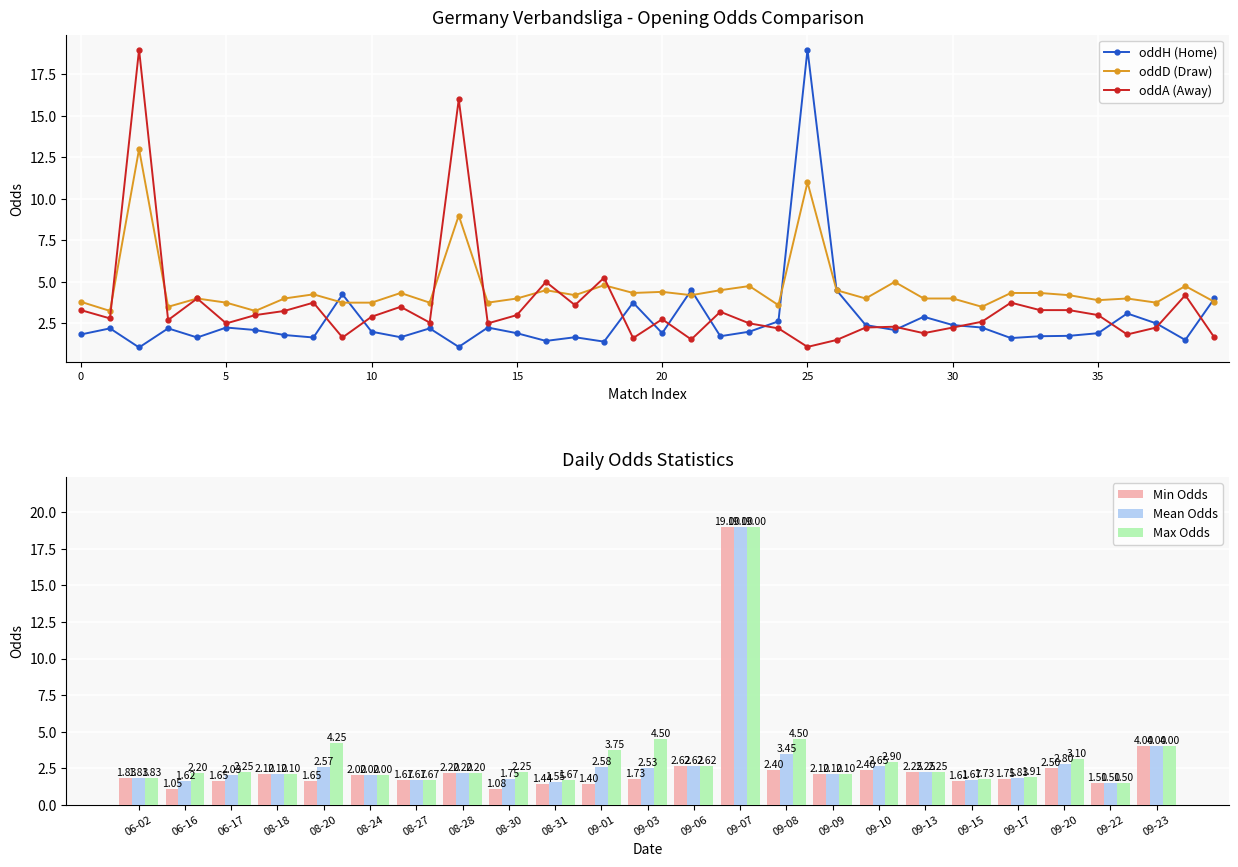

Is the value of oddA at 28 greater than the value of oddD at 38?

No